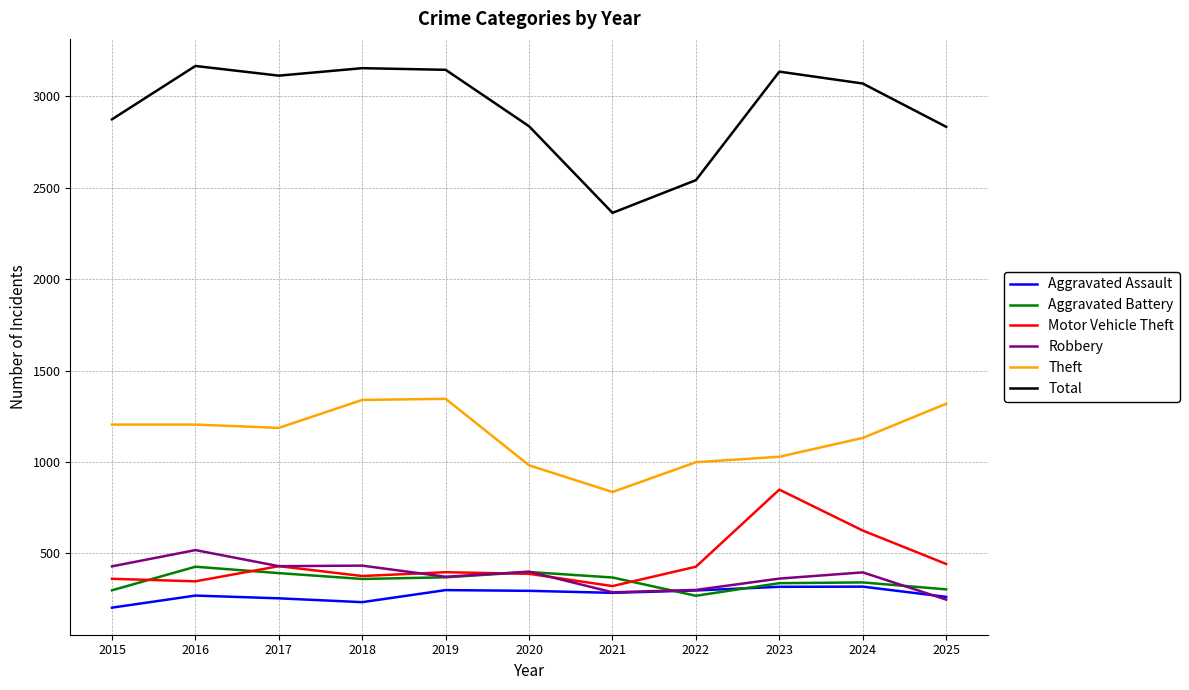

List the series in order of their peak value, highest first.

Total, Theft, Motor Vehicle Theft, Robbery, Aggravated Battery, Aggravated Assault